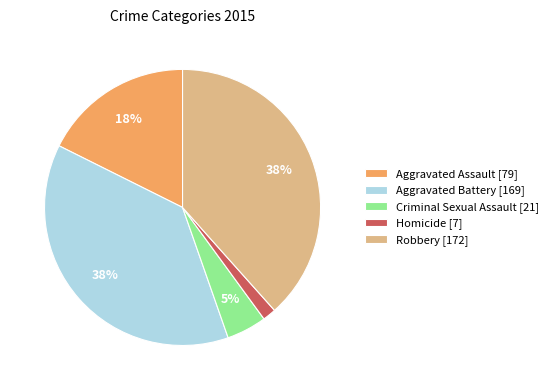

How many segments does this pie chart have?

5